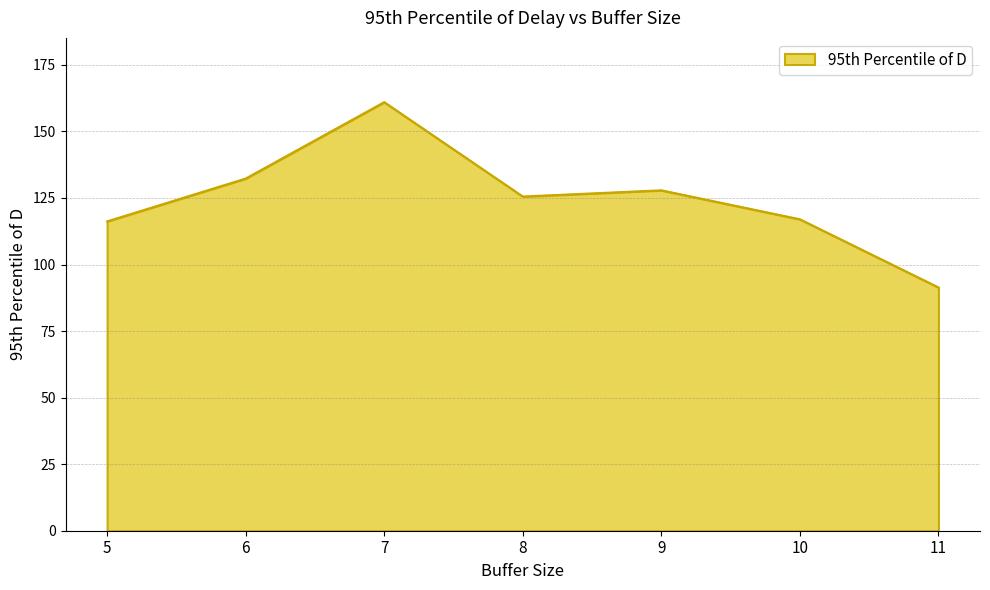

At which label is the value closest to 126?

8